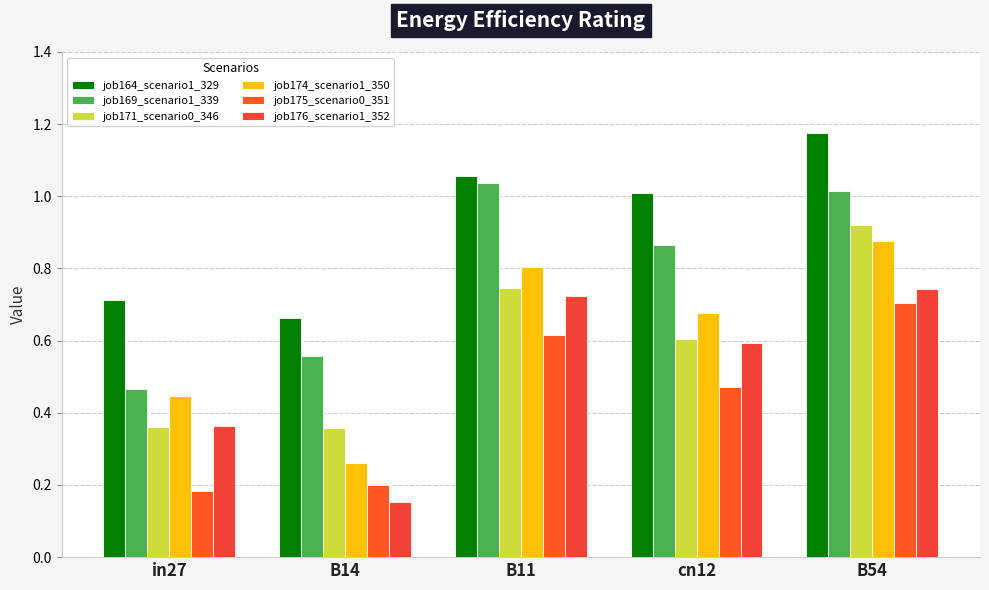

Which label corresponds to the smallest value in the chart?

B14